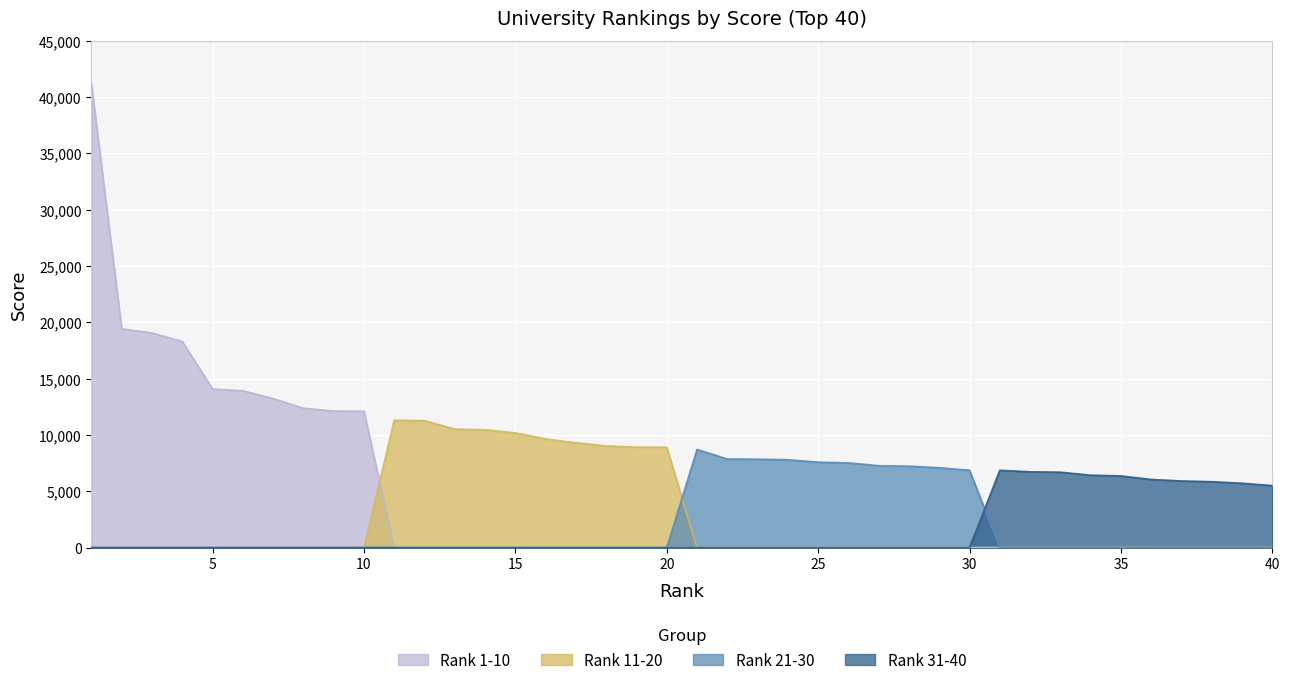

At which label is Rank 21-30 closest to 4357?

30